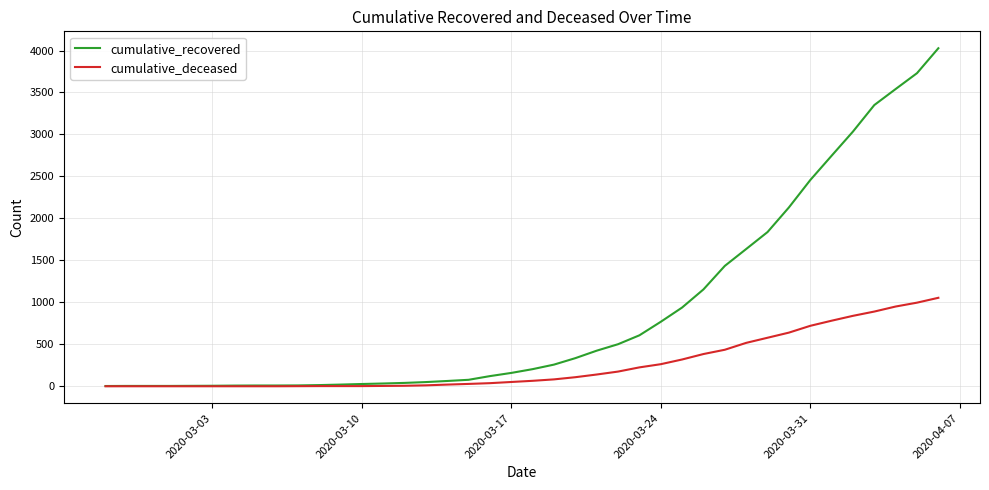

Which series has the largest total across all categories?

cumulative_recovered